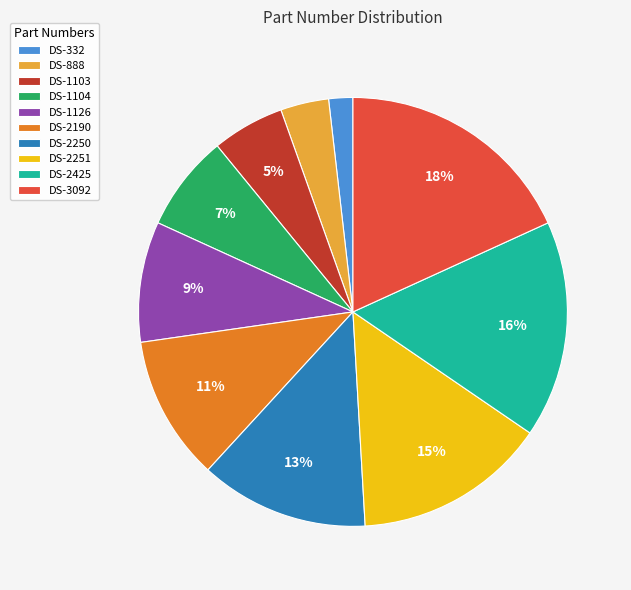

To the nearest percent, what is the combined percentage of DS-888 and DS-1104?

11%